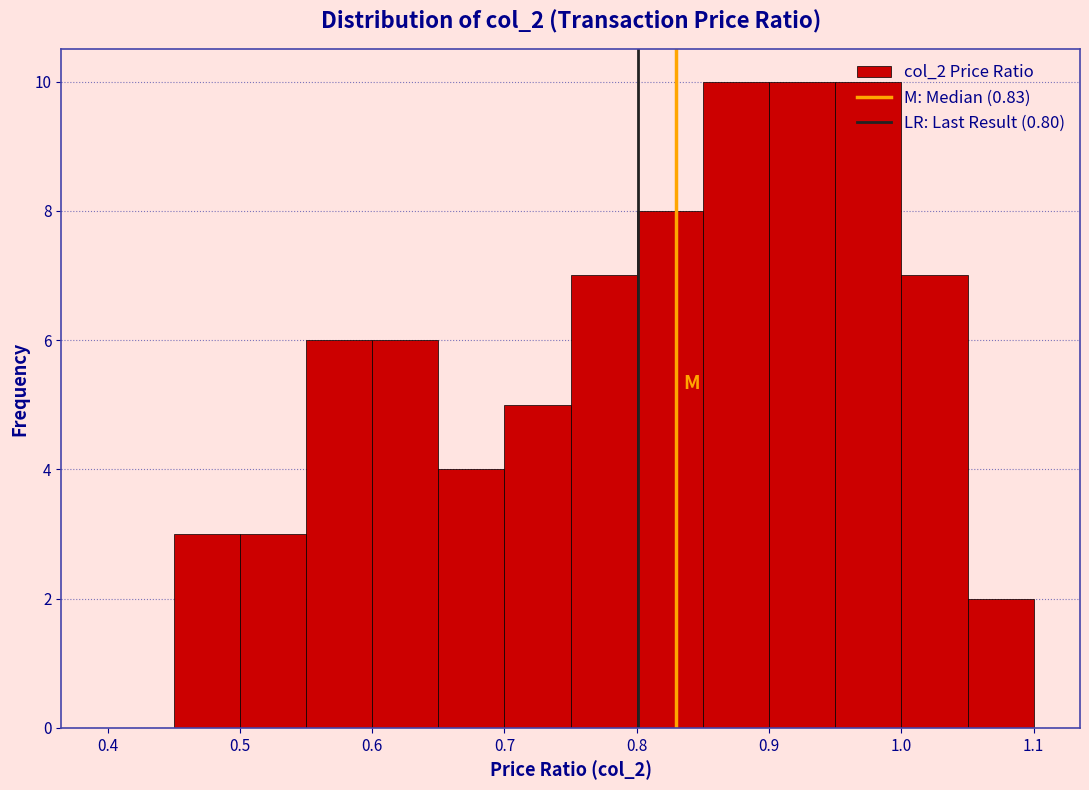

Reading left to right, list every bar in this chart as the range it spans on the x-axis followed by its height. The values are not printed on the chart, so give them approximately, as read against the axis.

0.40 to 0.45: 0
0.45 to 0.50: 3
0.50 to 0.55: 3
0.55 to 0.60: 6
0.60 to 0.65: 6
0.65 to 0.70: 4
0.70 to 0.75: 5
0.75 to 0.80: 7
0.80 to 0.85: 8
0.85 to 0.90: 10
0.90 to 0.95: 10
0.95 to 1.00: 10
1.00 to 1.05: 7
1.05 to 1.10: 2